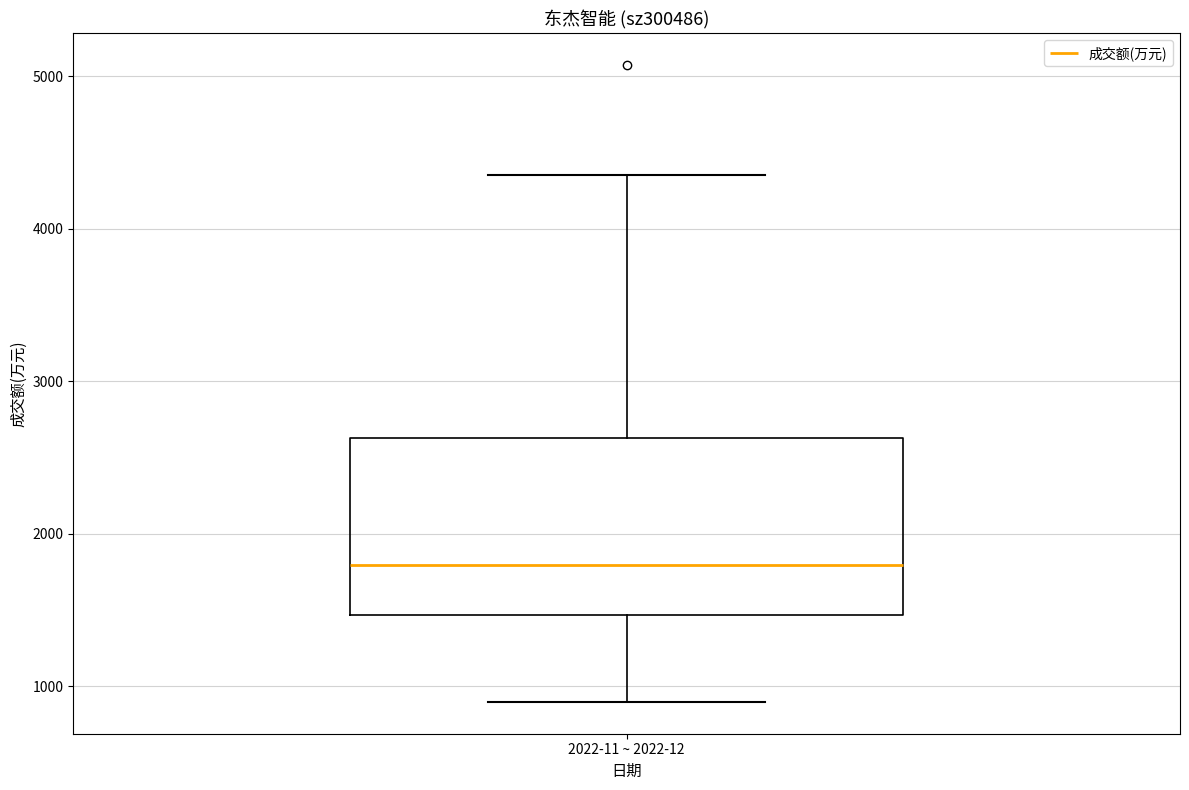

Where does the lower whisker of the box for 2022-11 ~ 2022-12 end on the y-axis? The values are not printed on the chart, so give them approximately, as read against the axis.

900